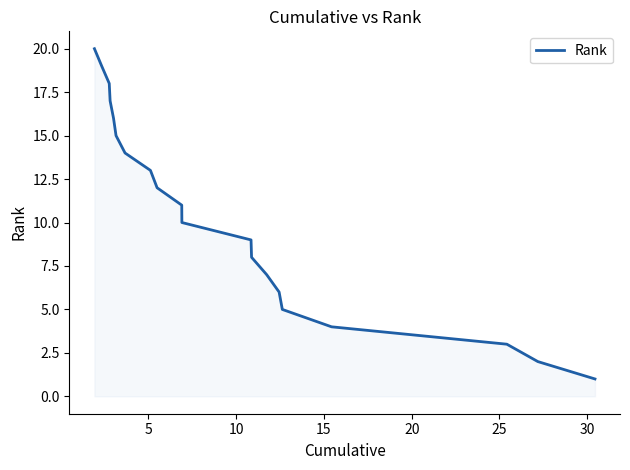

How many data points are above 11?

9